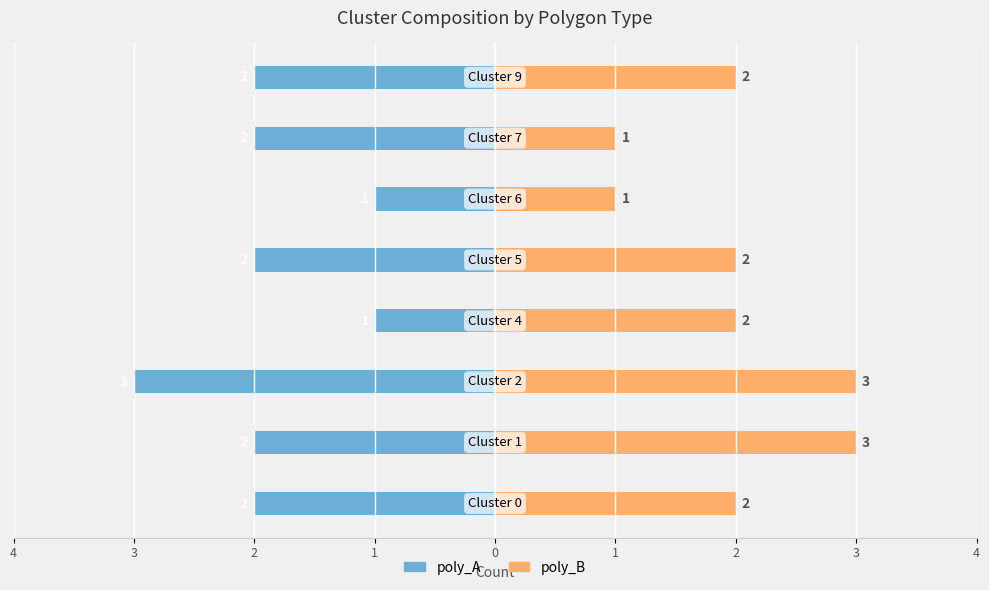

List the series in order of their peak value, lowest first.

poly_A, poly_B